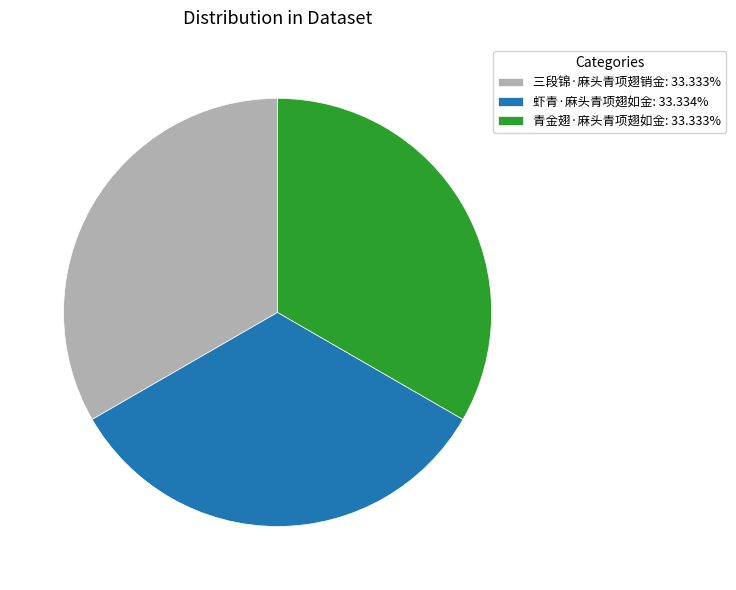

Approximately how many times larger is the value at 虾青·麻头青项翅如金: 33.334% compared to 青金翅·麻头青项翅如金: 33.333%?

1.0